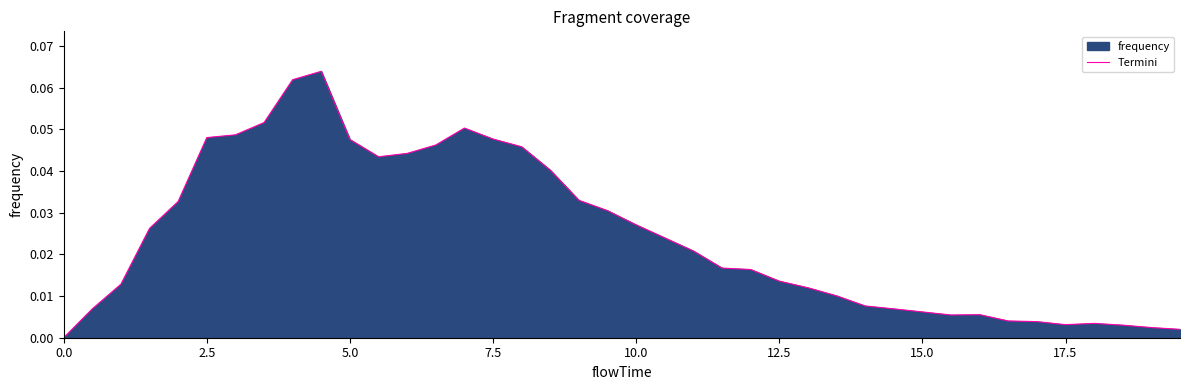

Does the chart have visible grid lines?

No